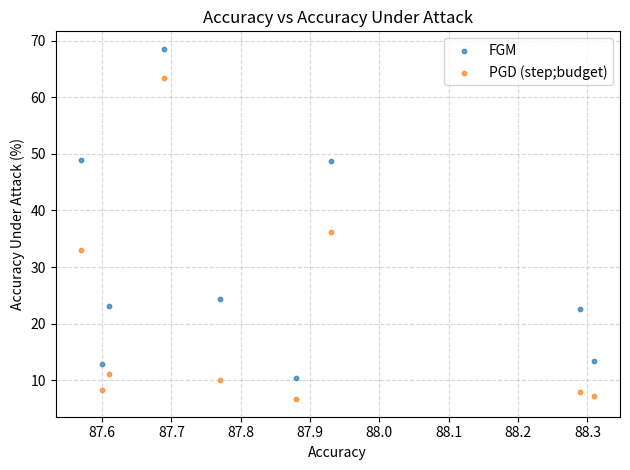

Which series contains the highest Y value?

FGM